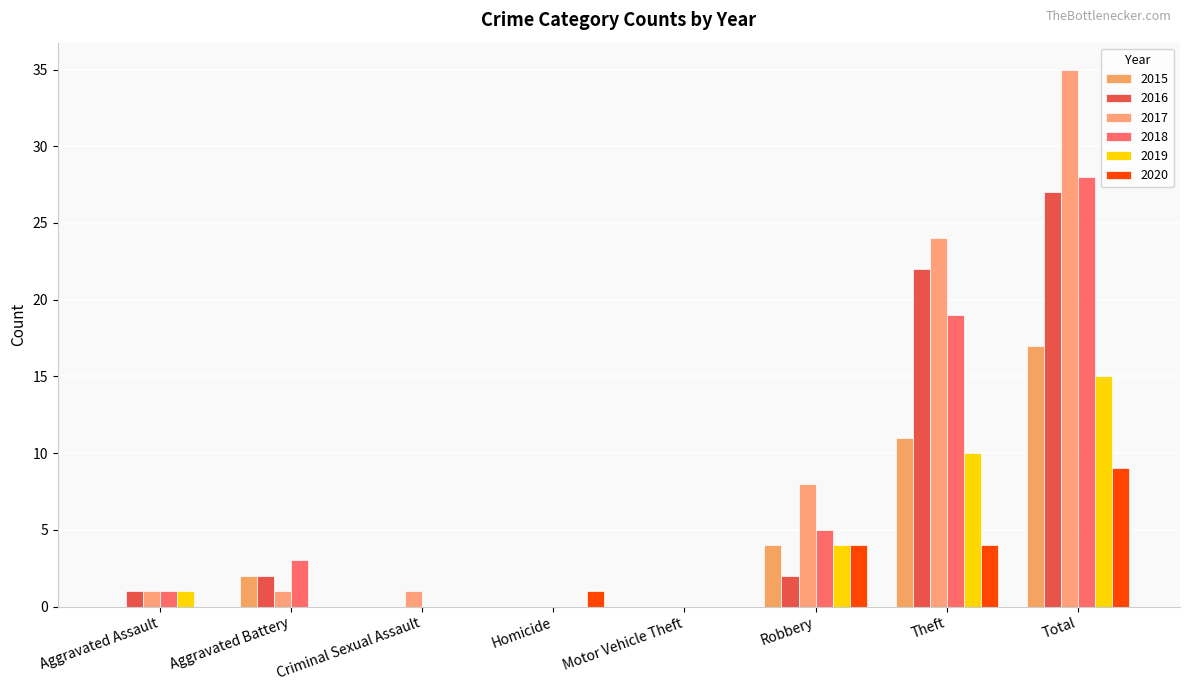

Where is 2016 nearest to the value 13?

Theft